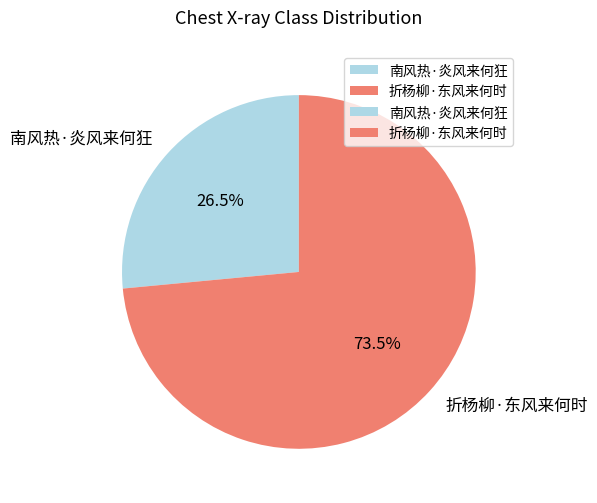

Which slice is the largest?

折杨柳·东风来何时